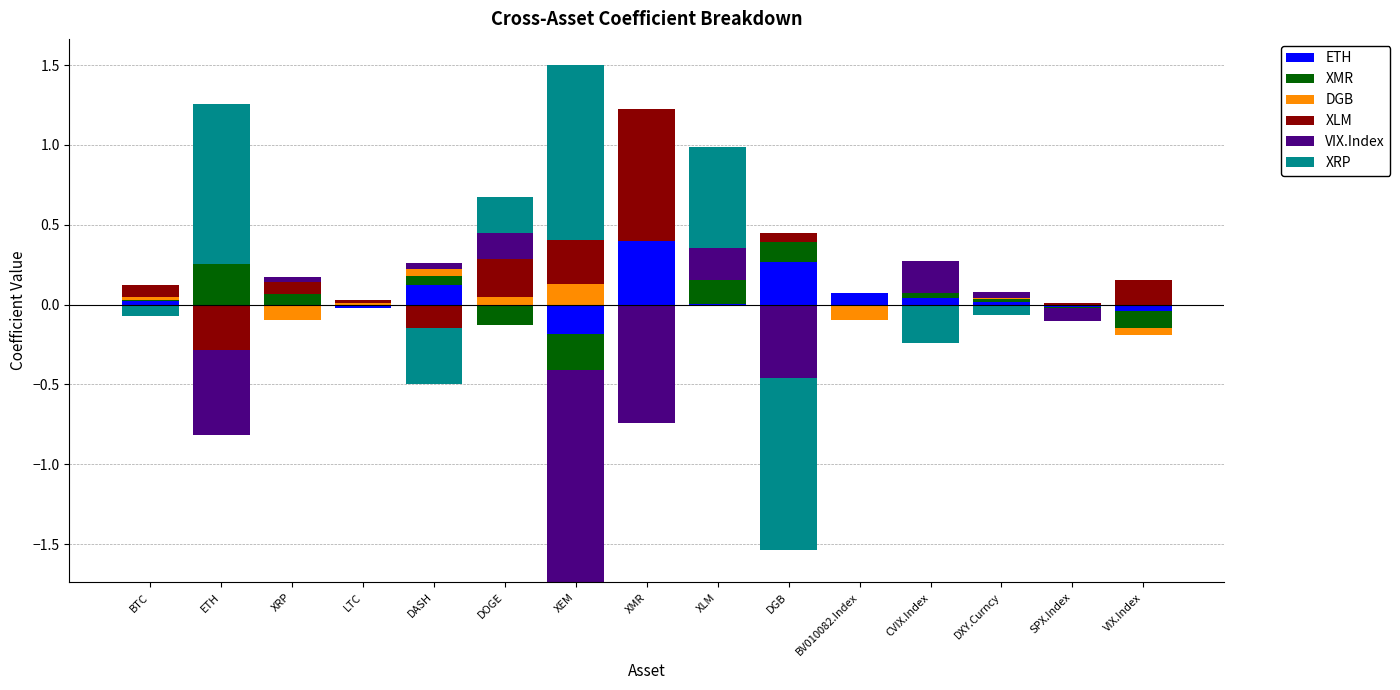

What is the label of the 6th bar from the left?

DOGE